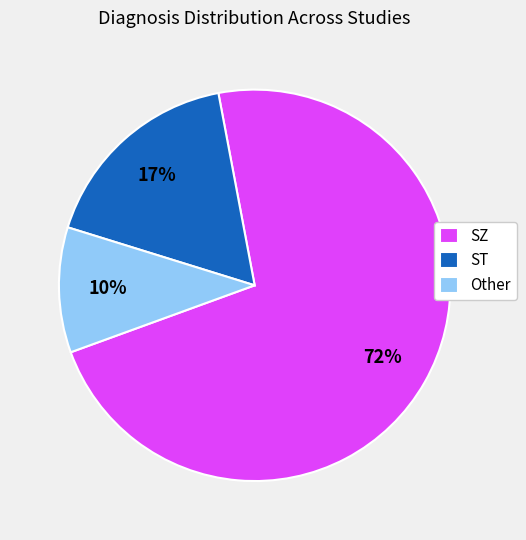

Count the number of slices in the pie.

3